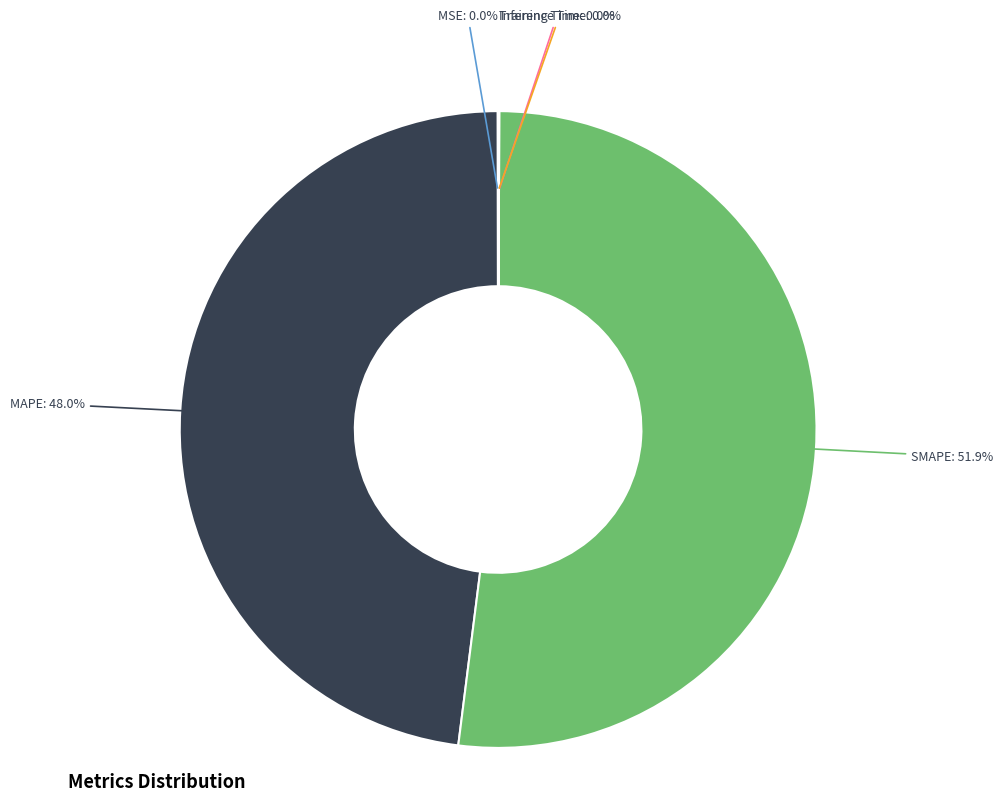

Is there any slice that represents more than half of the pie?

Yes